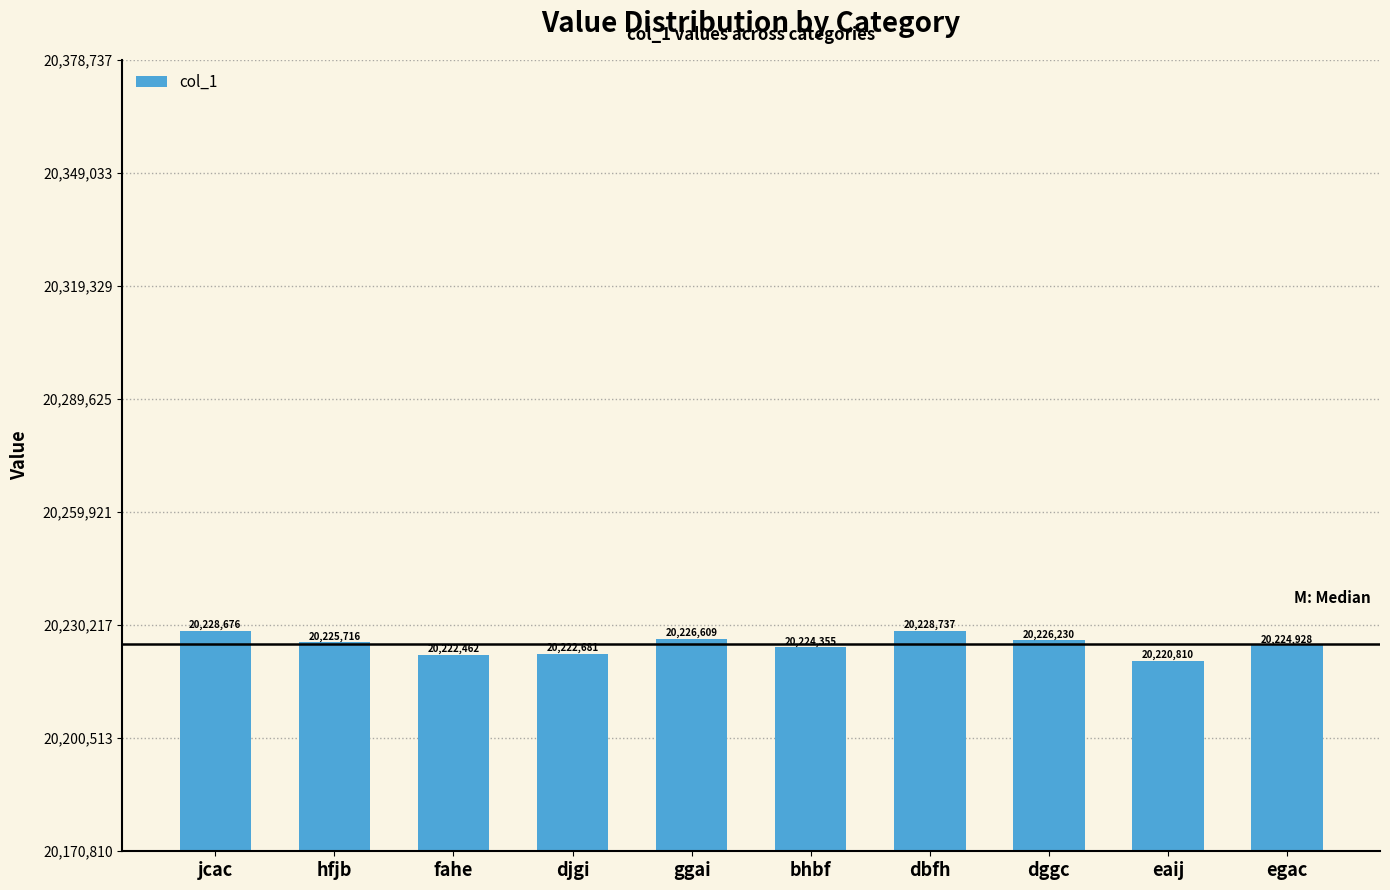

Which label corresponds to the largest value in the chart?

dbfh